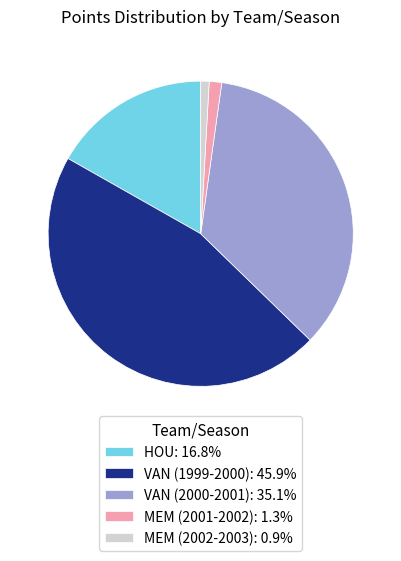

Does MEM (2001-2002): 1.3% account for over 50% of the chart?

No